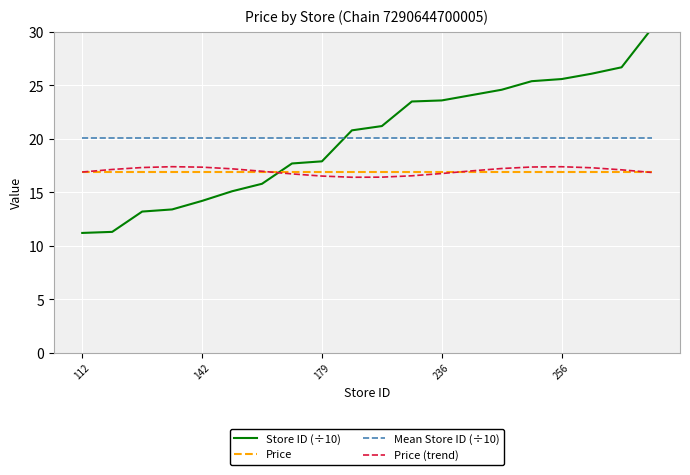

What is the lowest value of the Store ID (÷10) series?

11.2